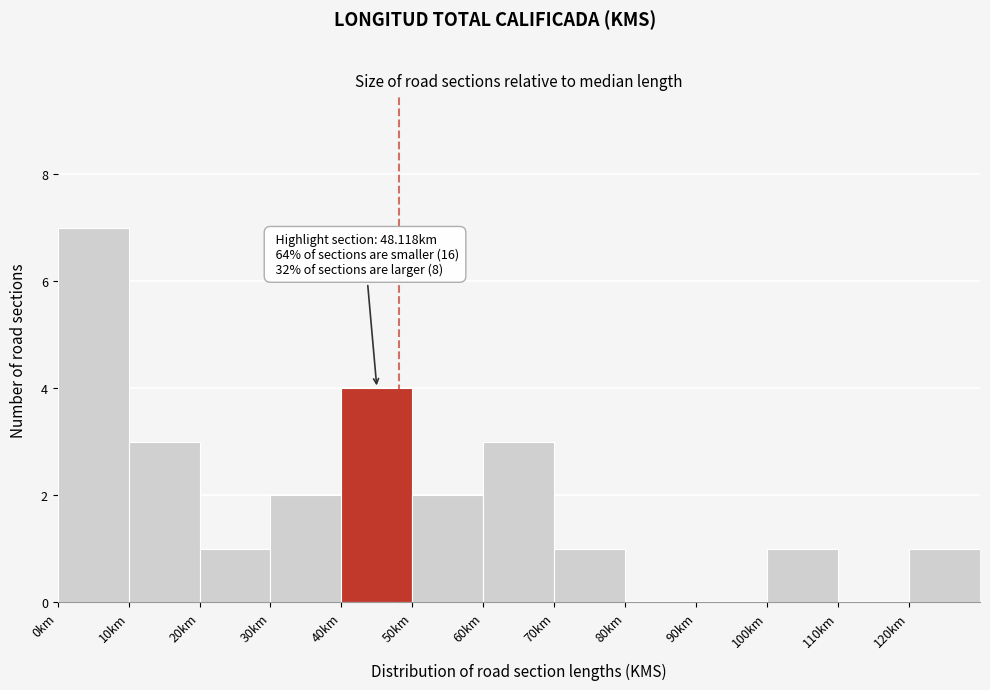

Over which range of the x-axis is the bar tallest?

0 to 10